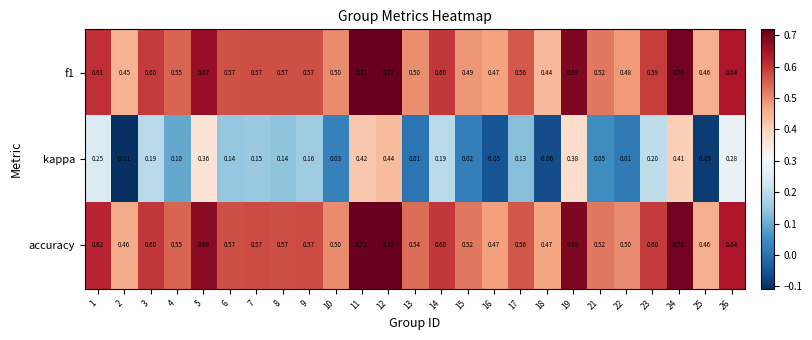

Which series has the widest spread of values?

kappa